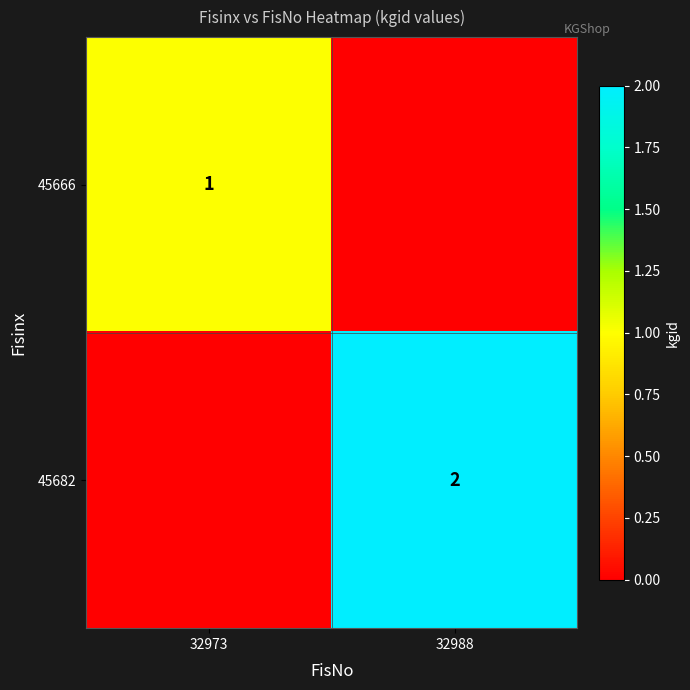

The 45666 series shows 1 at 32973. True or false?

True